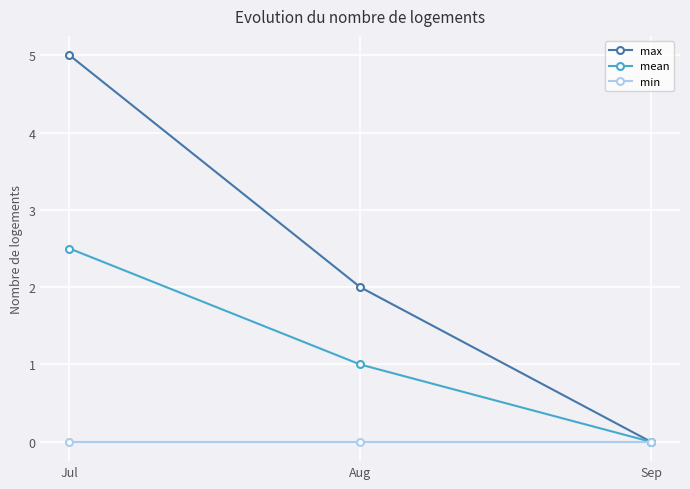

Is the value of min at Sep greater than the value of max at Aug?

No